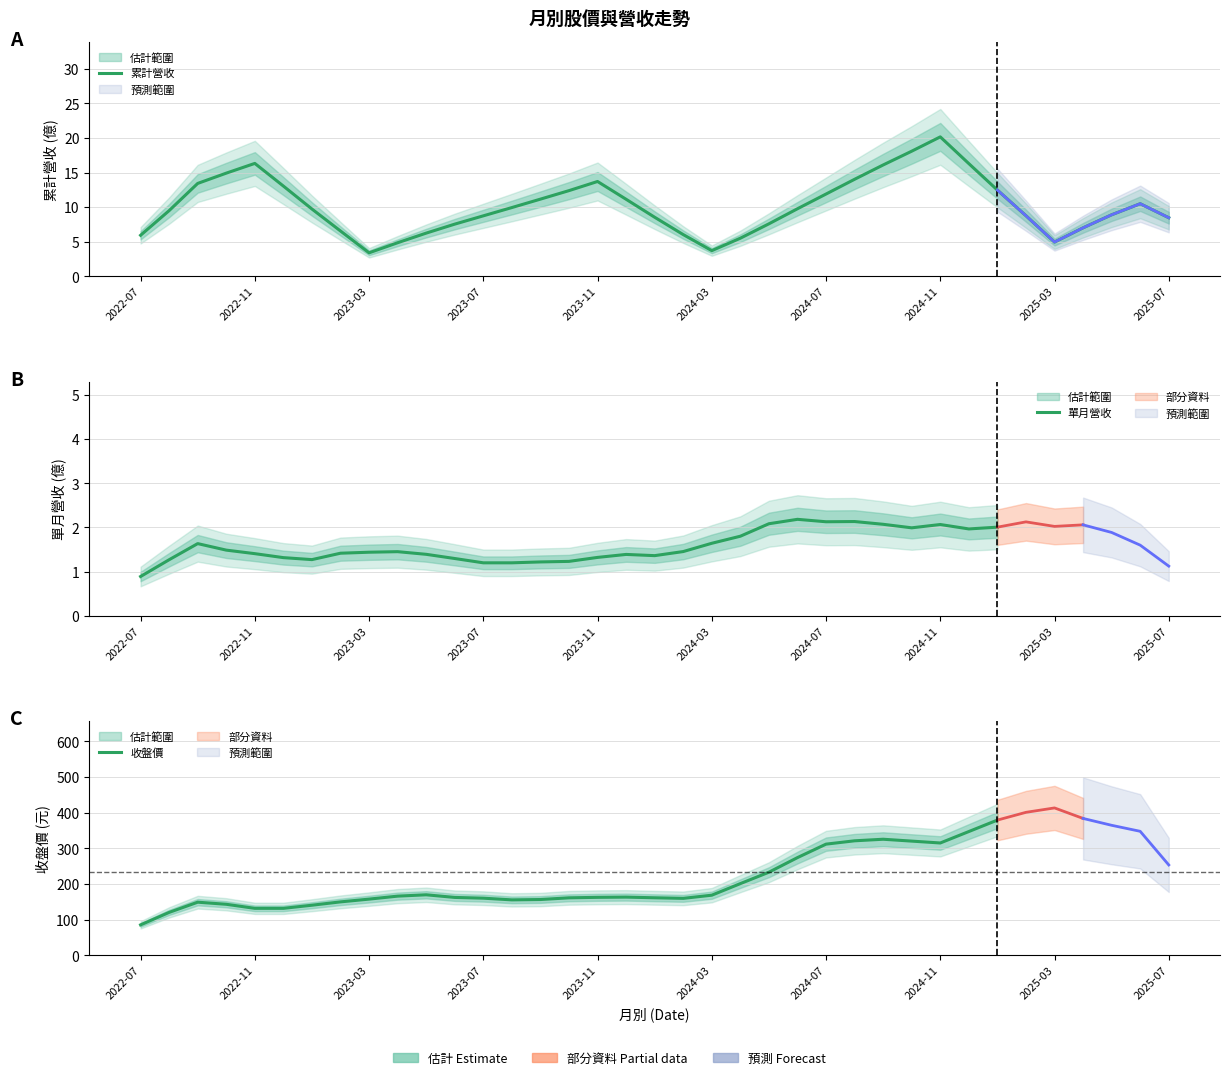

True or false: 單月營收(億) and 累計營收(億) intersect in this chart.

False